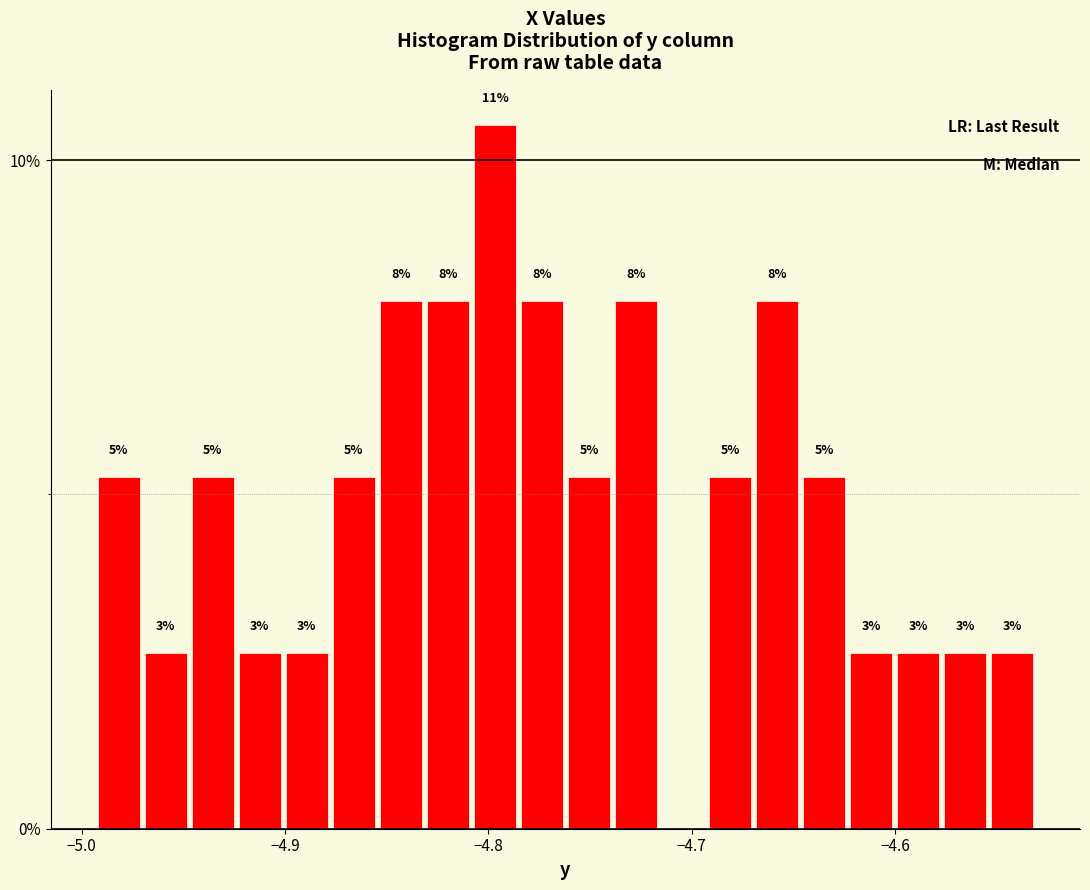

Around what value on the x-axis is the tallest bar? Give the approximate position of its centre, as read against the axis.

-4.80